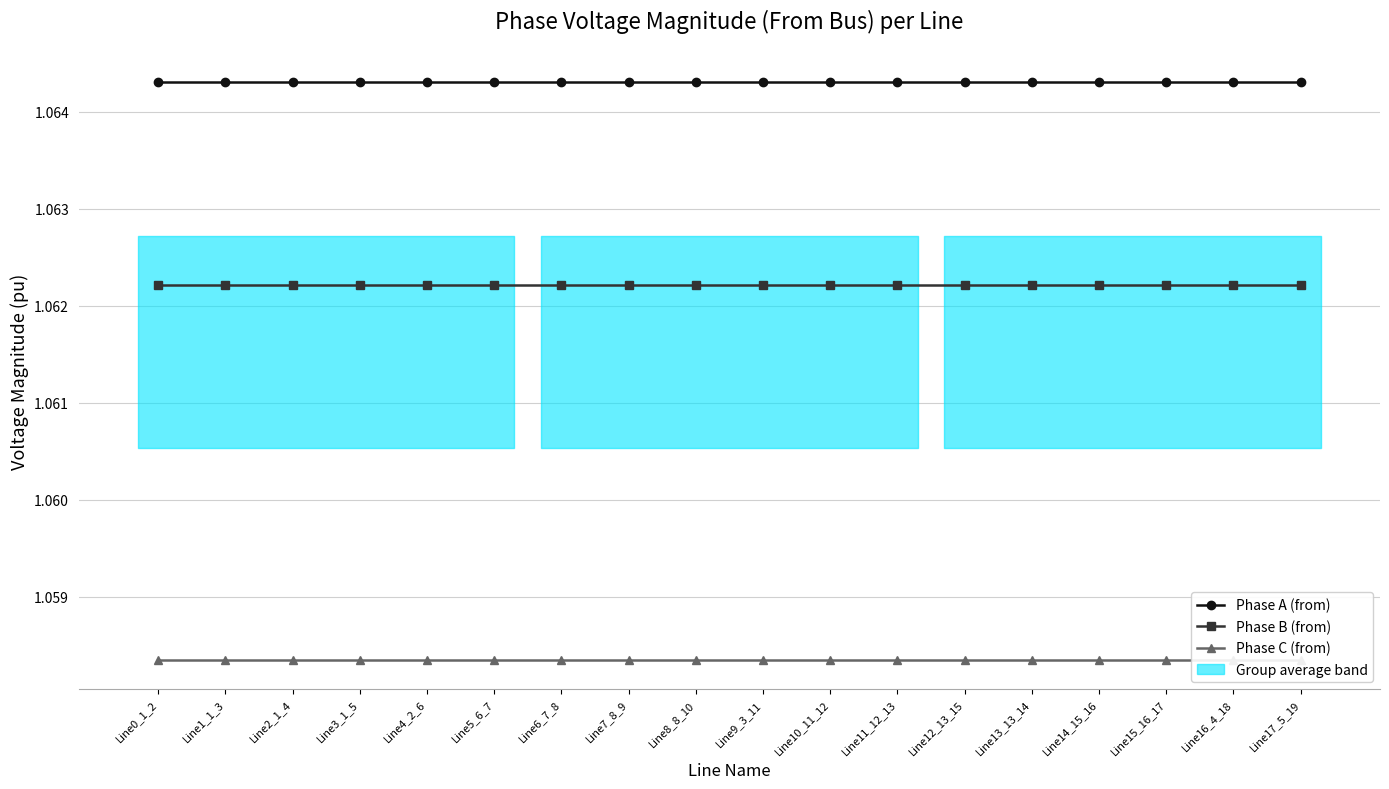

The value of Phase C (from) at Line14_15_16 is 1.1. True or false?

True